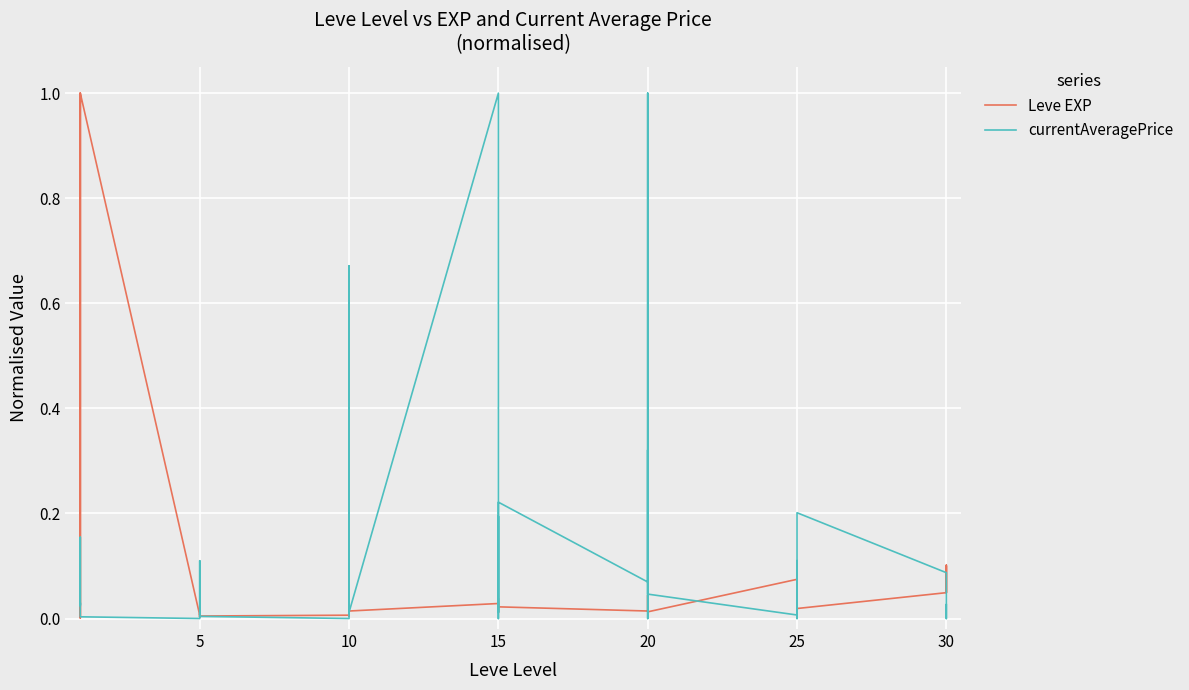

The Leve EXP series shows 0.0 at 0. True or false?

False